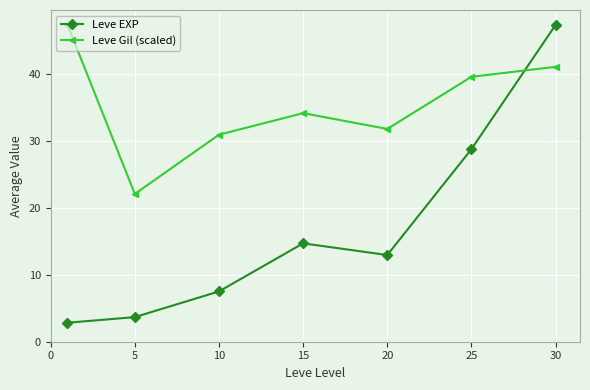

True or false: Leve EXP and Leve Gil (scaled) cross at least once.

True